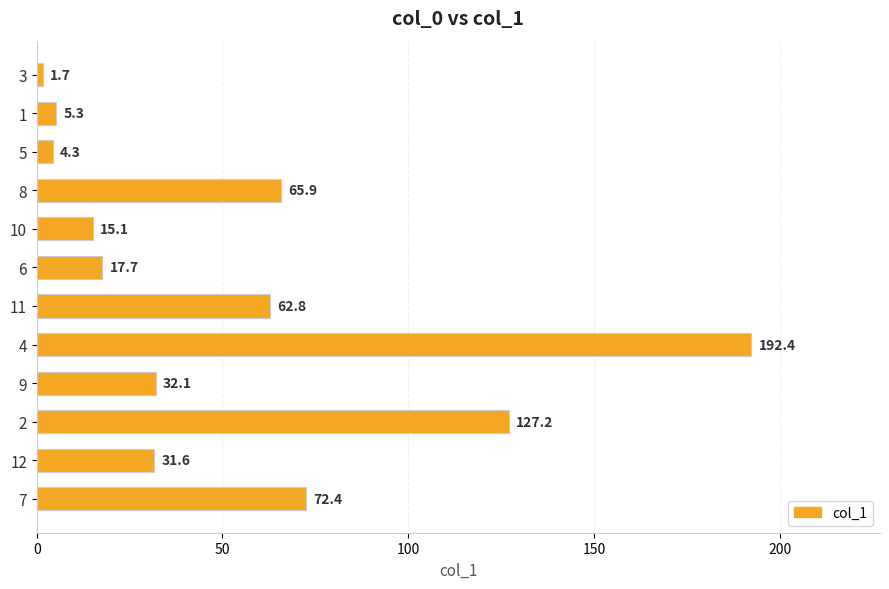

How many data points are less than 32?

6